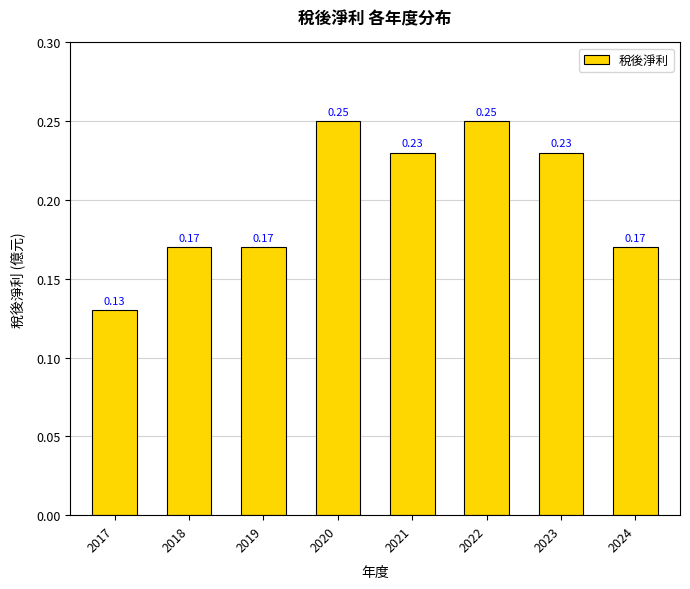

What is the change in value from 2019 to 2022?

+0.1